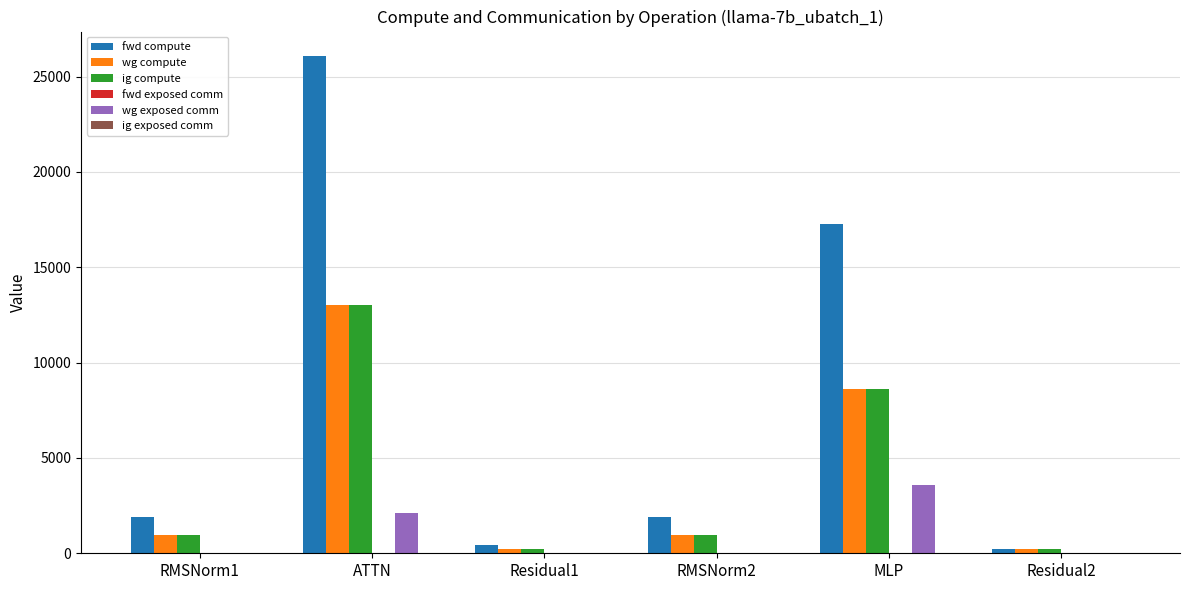

Read the ig compute value at RMSNorm2.

944.7